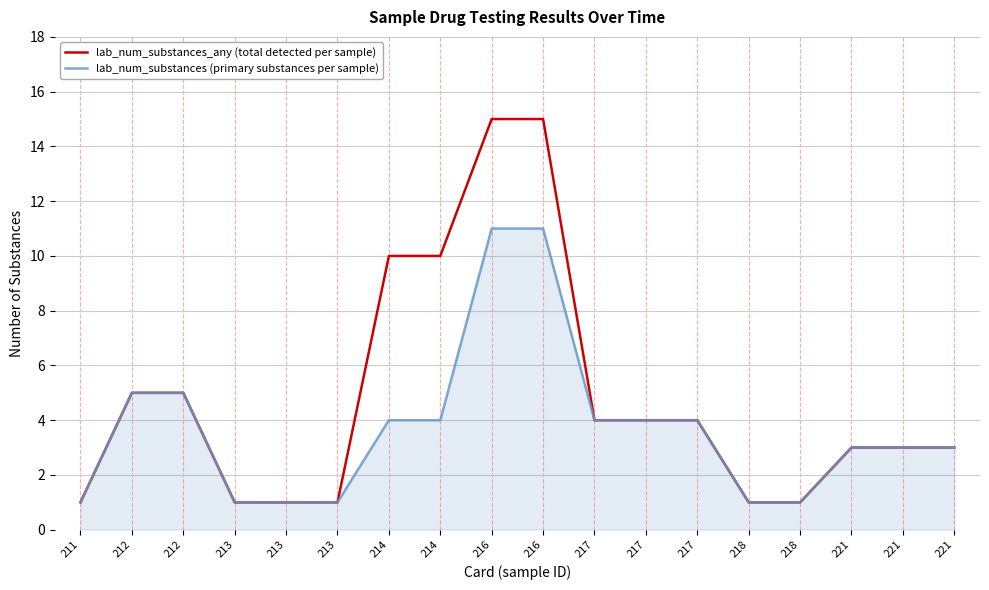

At 212, list the series in order from smallest to largest.

lab_num_substances_any (total detected per sample), lab_num_substances (primary substances per sample)